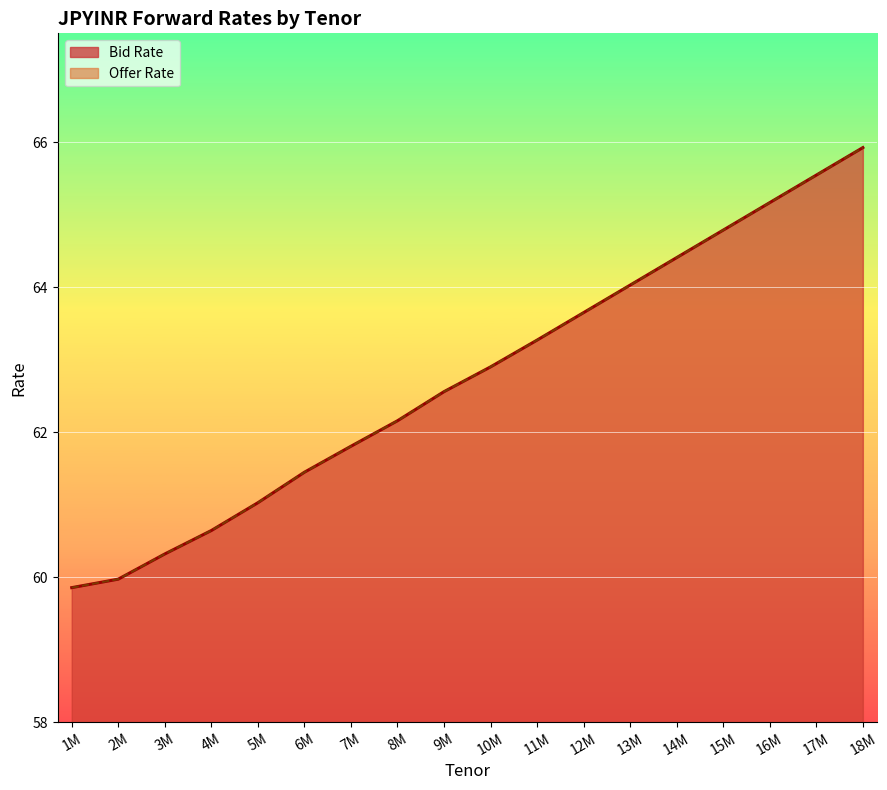

Reading left to right, extract all data points from this chart.

Bid Rate: 59.9	60.0	60.3	60.6	61.0	61.4	61.8	62.2	62.6	62.9	63.3	63.6	64.0	64.4	64.8	65.2	65.5	65.9
Offer Rate: 59.9	60.0	60.3	60.6	61.0	61.4	61.8	62.2	62.6	62.9	63.3	63.6	64.0	64.4	64.8	65.2	65.5	65.9